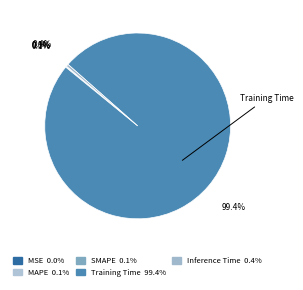

Which slice is the largest?

Training Time